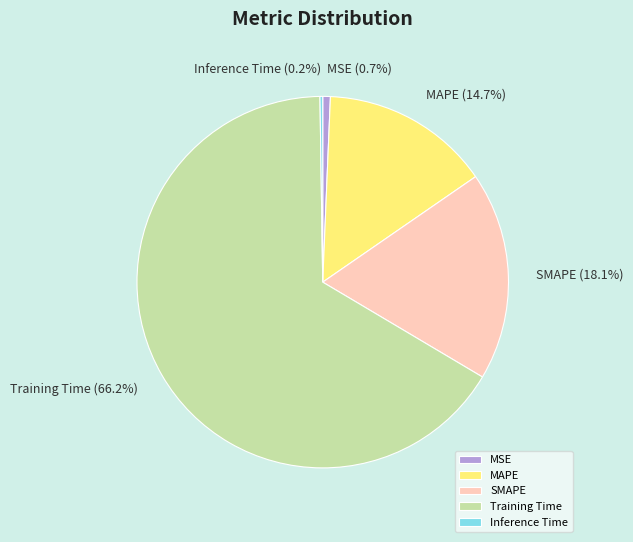

Which has a higher value, Training Time or MAPE?

Training Time